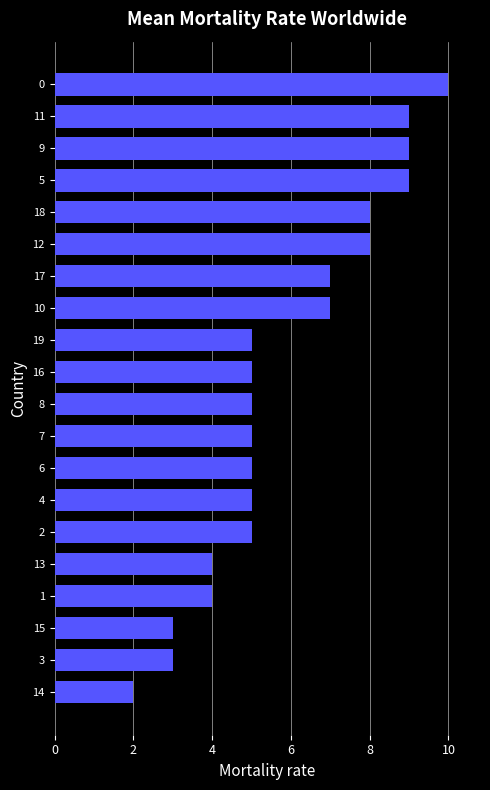

What is the sum of the values at 4 and 9?

14